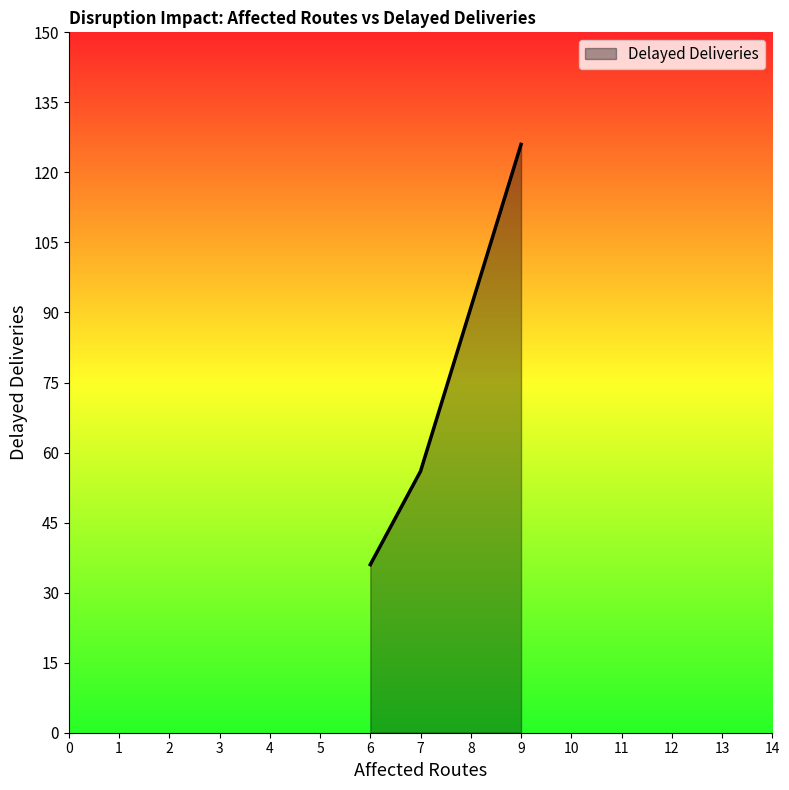

Which has a higher value, 9 or 6?

9